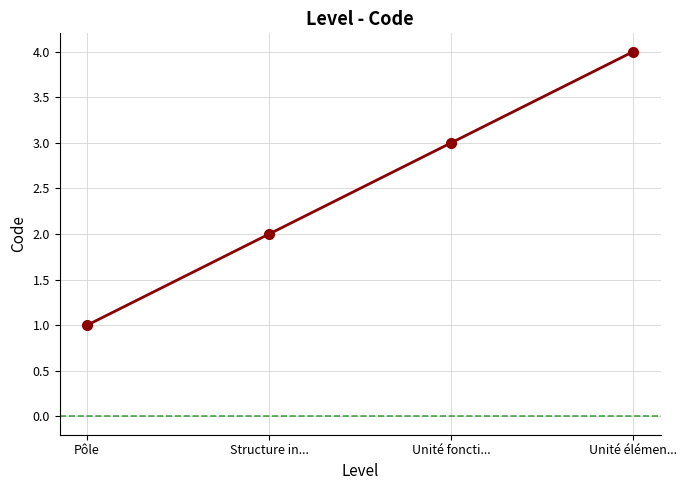

Rank the categories by value from highest to lowest.

Unité élémen..., Unité foncti..., Structure in..., Pôle